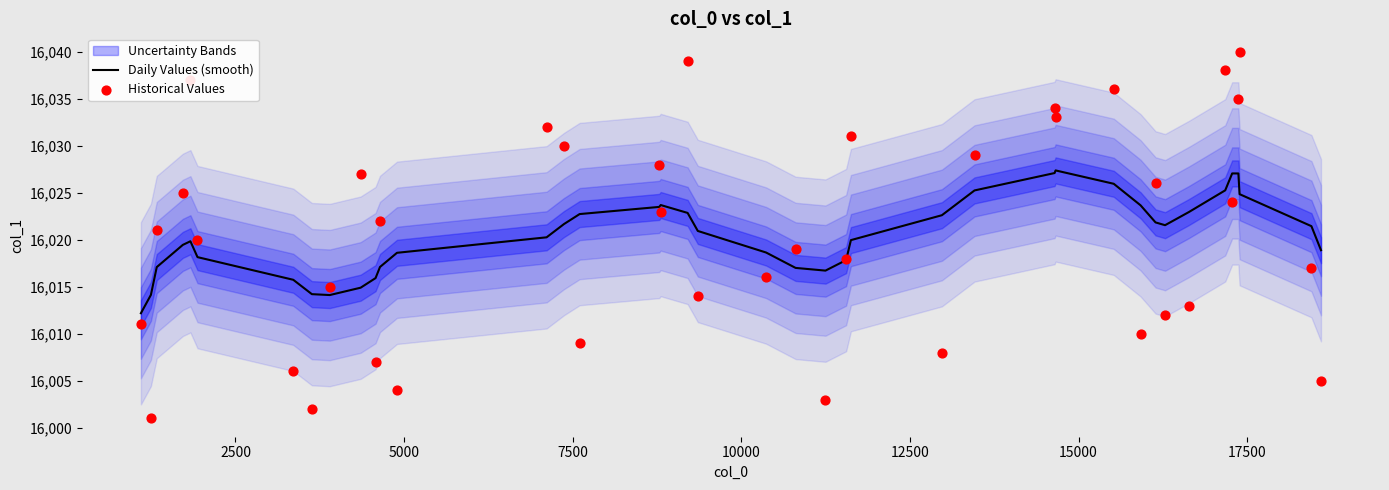

At how many categories does at least one series exceed 16031?

9